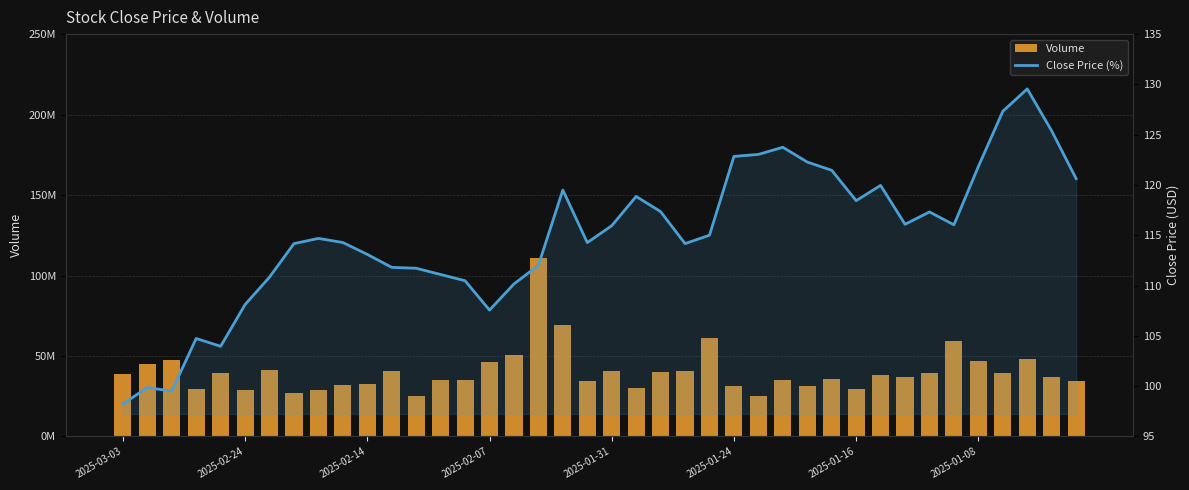

Reading left to right, extract all data points from this chart.

Volume: 38957992.0	45194578.0	47263727.0	29178211.0	39169160.0	29072211.0	41353680.0	27219570.0	28807711.0	31720311.0	32477160.0	40911801.0	25319730.0	35033762.0	34905359.0	46082500.0	50426594.0	110609297.0	69412086.0	34586047.0	40533566.0	29788381.0	40199047.0	40554762.0	61067887.0	31570301.0	24921109.0	35023840.0	31578830.0	35765922.0	29414131.0	38185820.0	37005281.0	39128898.0	59415609.0	46723141.0	39220406.0	48020191.0	36785301.0	34256180.0
Close Price (%): 98.2	99.9	99.5	104.7	104.0	108.1	110.8	114.2	114.7	114.3	113.1	111.8	111.7	111.1	110.5	107.6	110.2	112.0	119.5	114.3	116.0	118.9	117.3	114.2	115.0	122.8	123.0	123.8	122.3	121.5	118.4	120.0	116.1	117.3	116.0	121.8	127.3	129.6	125.4	120.6